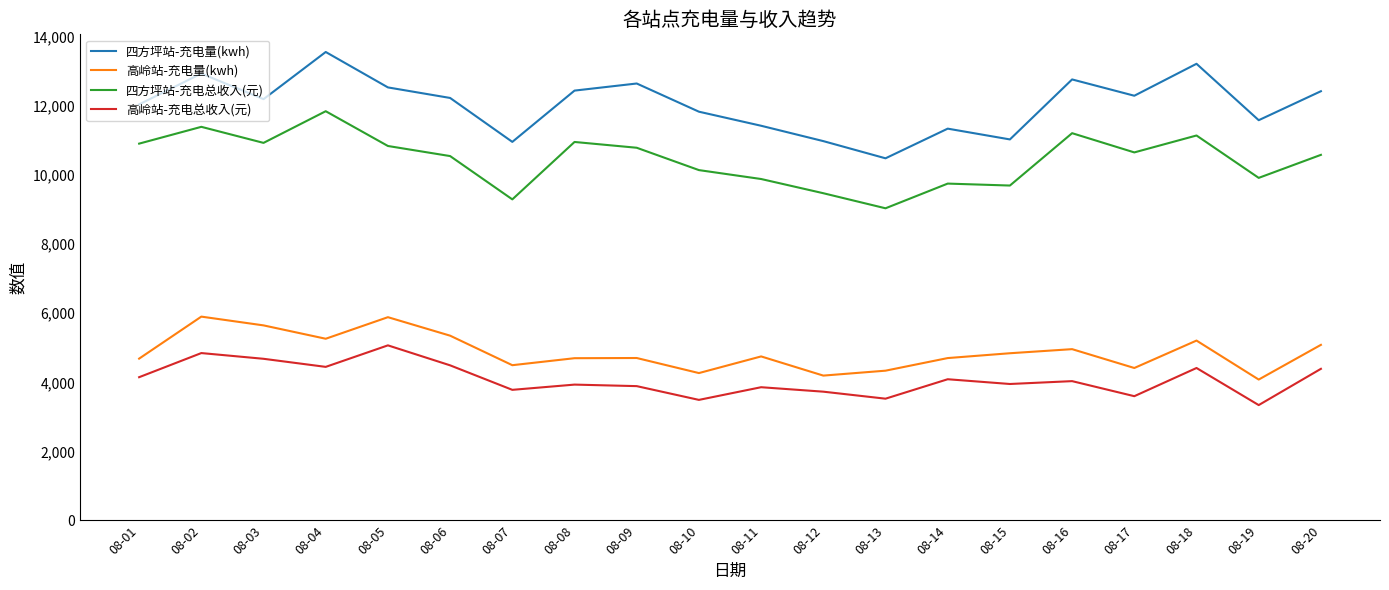

At which label does 四方坪站-充电总收入(元) reach its peak?

08-04